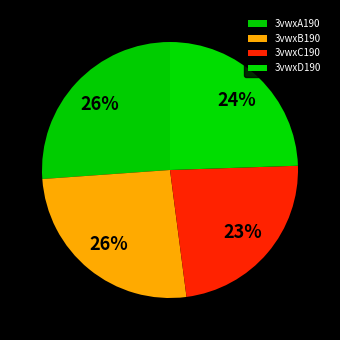

Rank the categories by value from highest to lowest.

3vwxA190, 3vwxB190, 3vwxD190, 3vwxC190